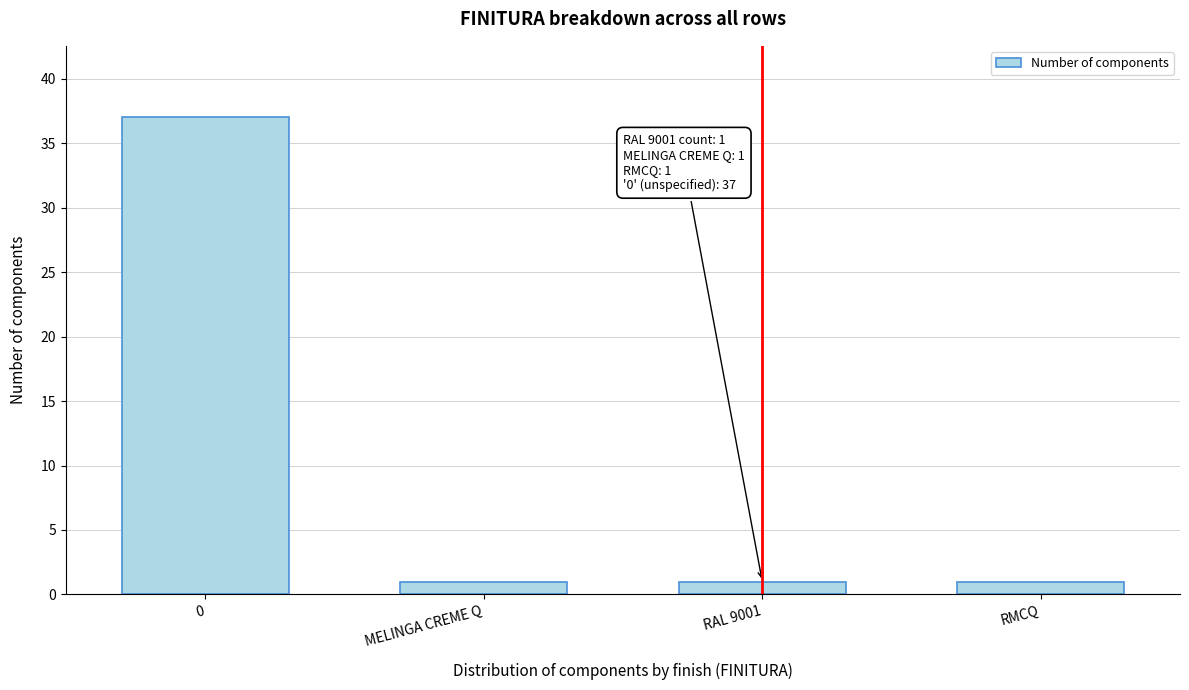

Reading right to left, extract all data points from this chart.

1	1	1	37